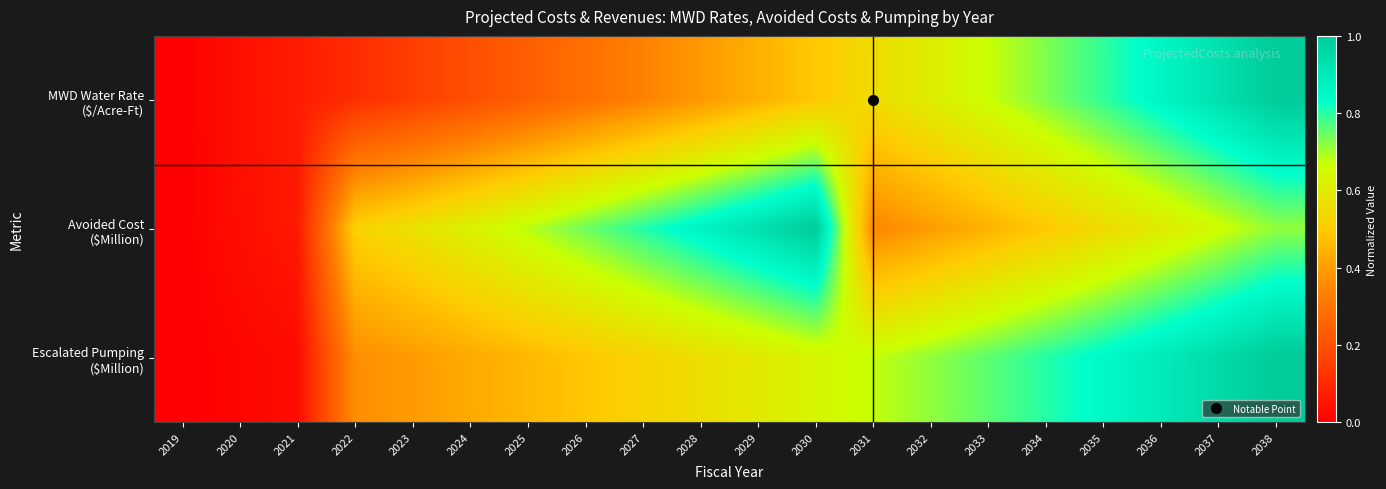

Which label corresponds to the smallest value in the chart?

2019